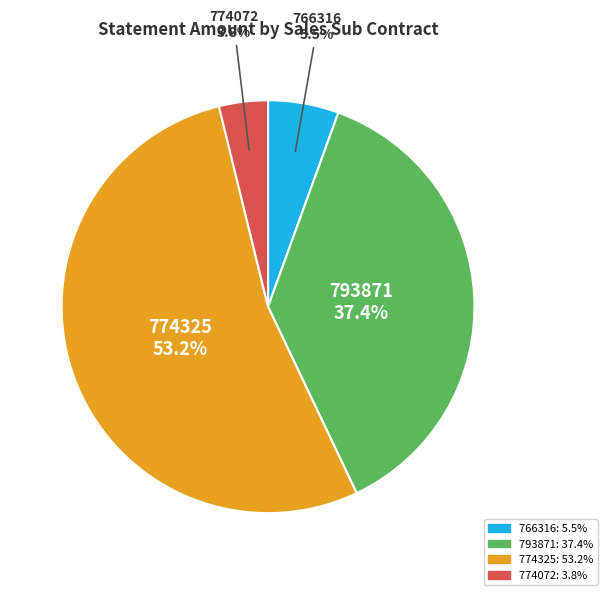

Which has a higher value, 774072 or 793871?

793871